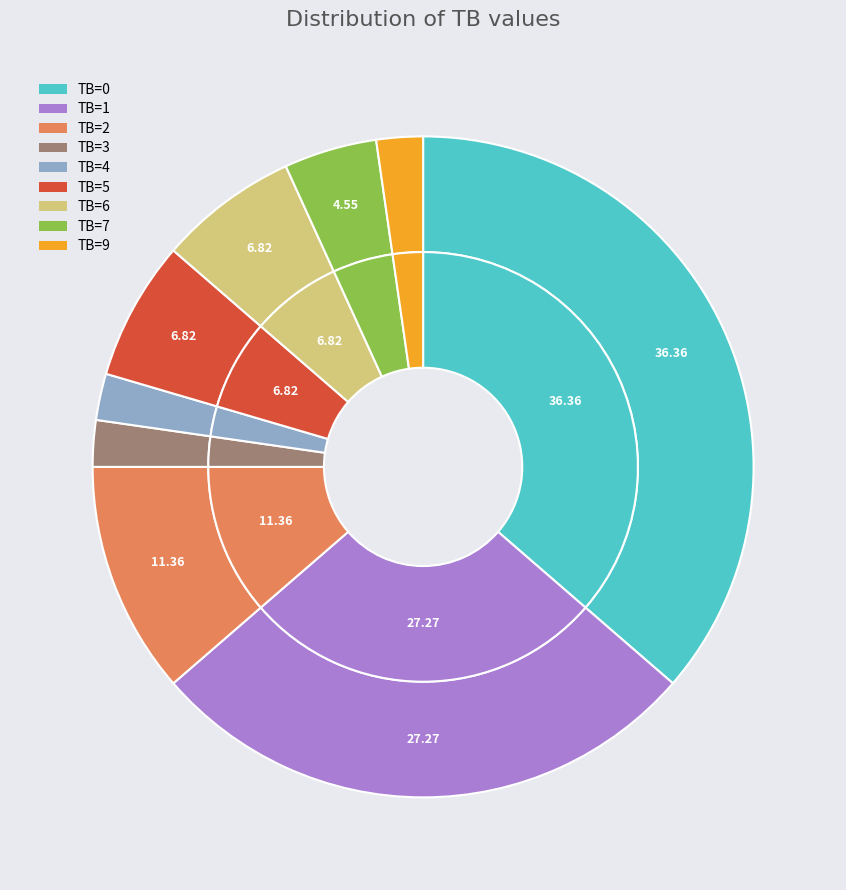

How many slices are in this pie chart?

9